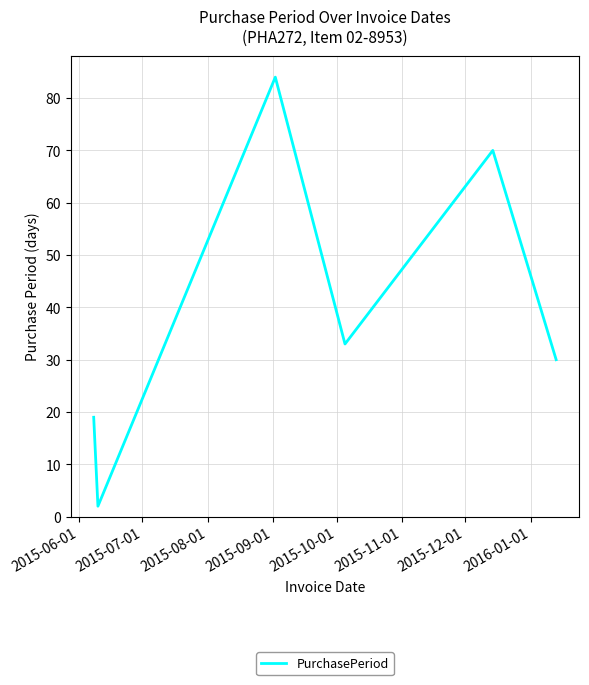

What is the average value?

40